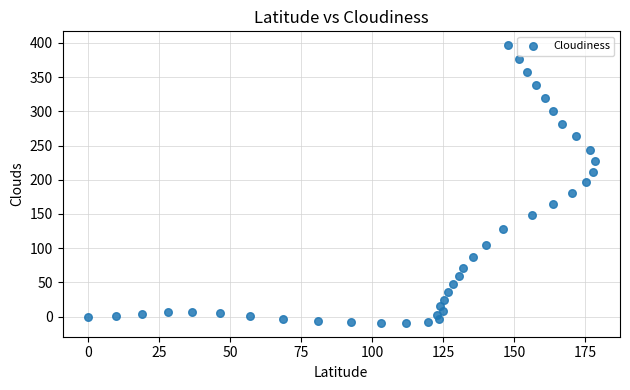

What is the range of Y values (max minus min)?

405.9